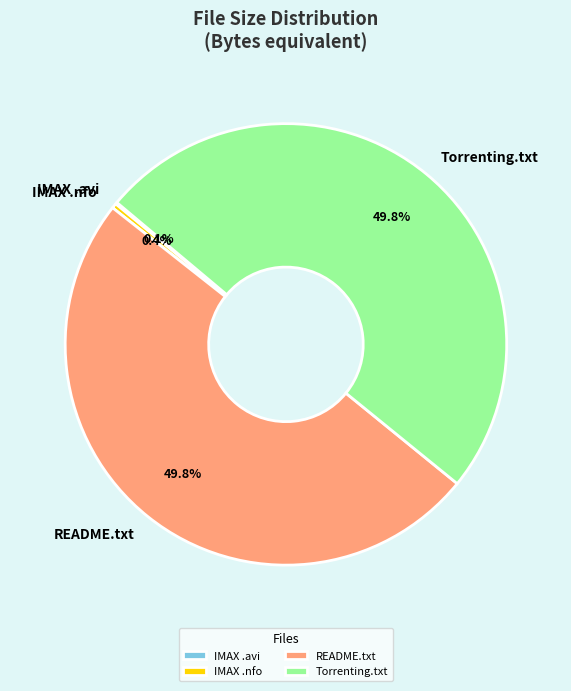

Does IMAX .nfo represent more than half of the total?

No